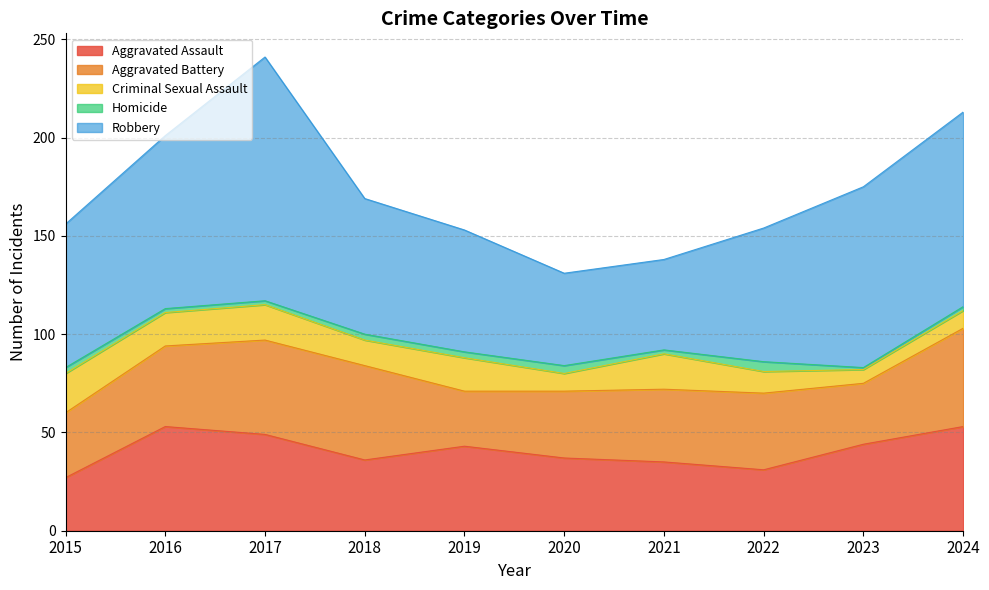

What is the average value of the Criminal Sexual Assault series?

14